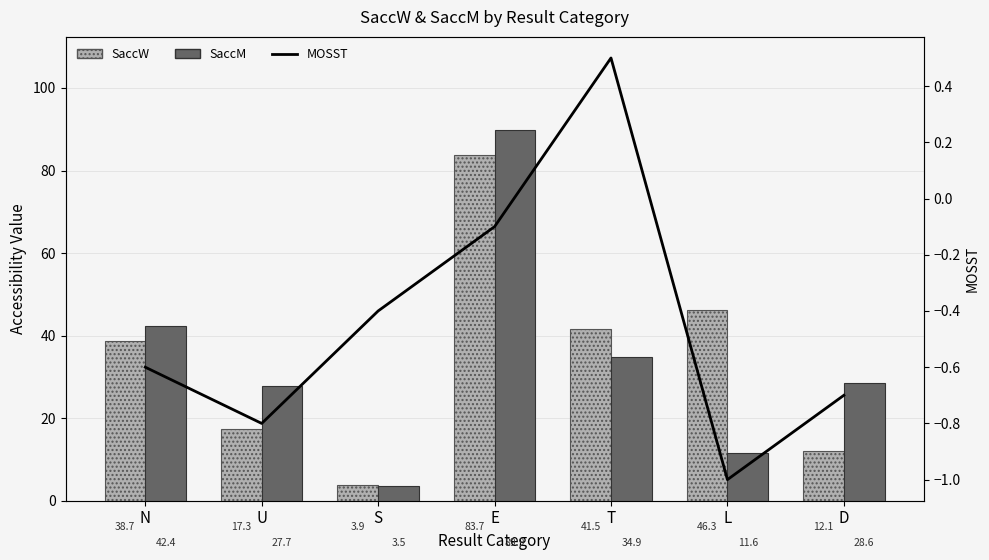

How many data points does each series have?

7